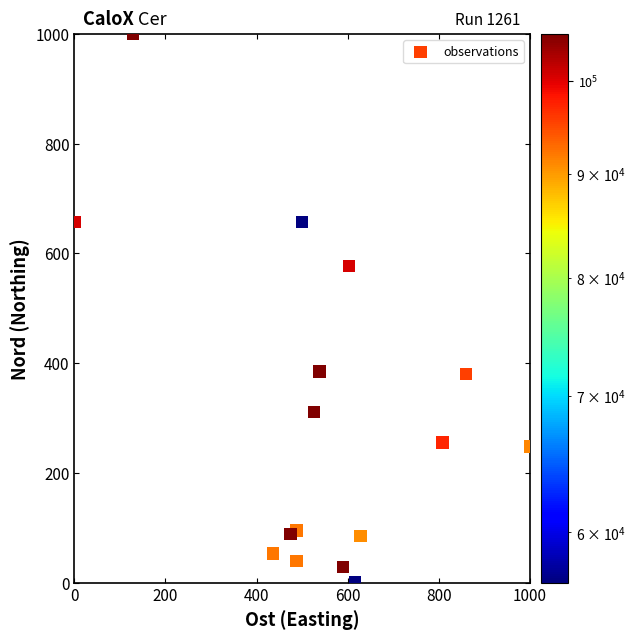

What Y value in the scatter plot is closest to 500?

577.7